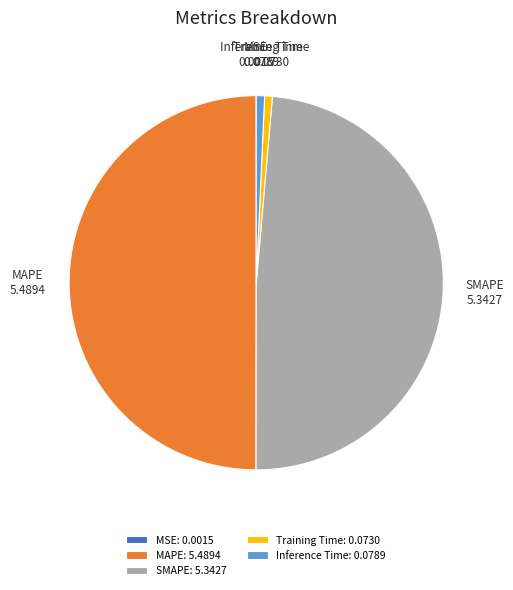

Between MAPE and SMAPE, which is larger?

MAPE